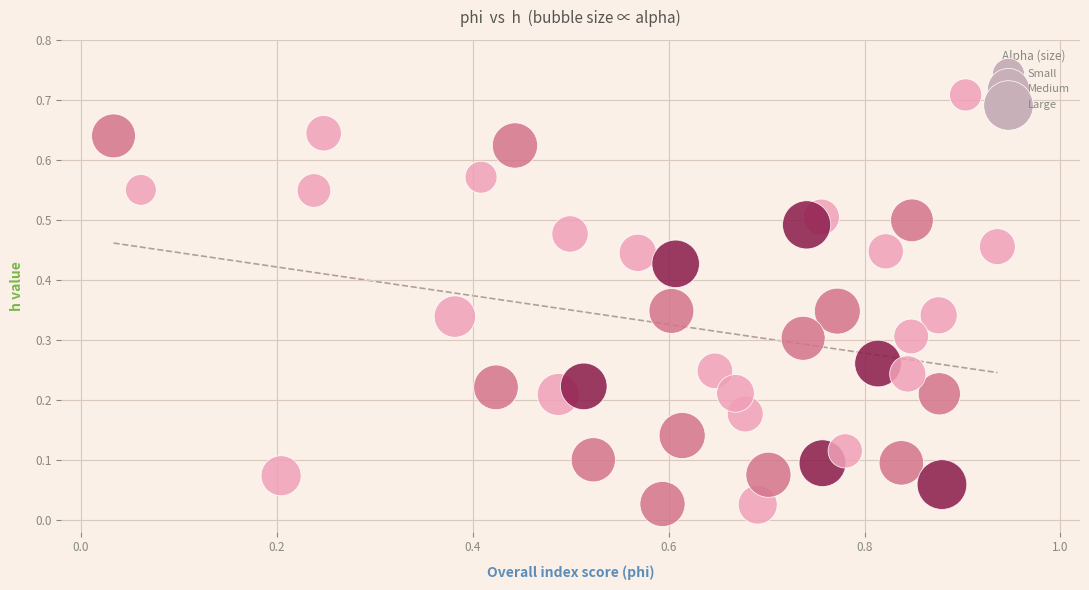

What is the range of X values (max minus min)?

0.9